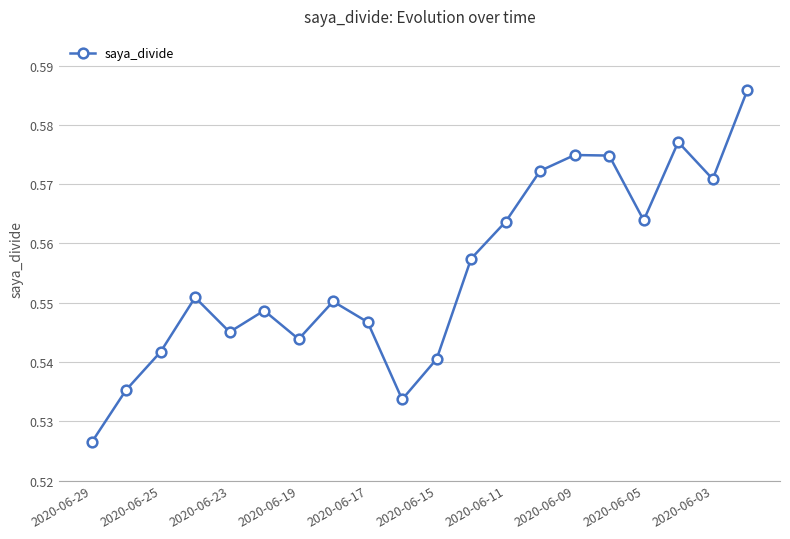

True or false: the data has more than 0 interior local peaks.

True